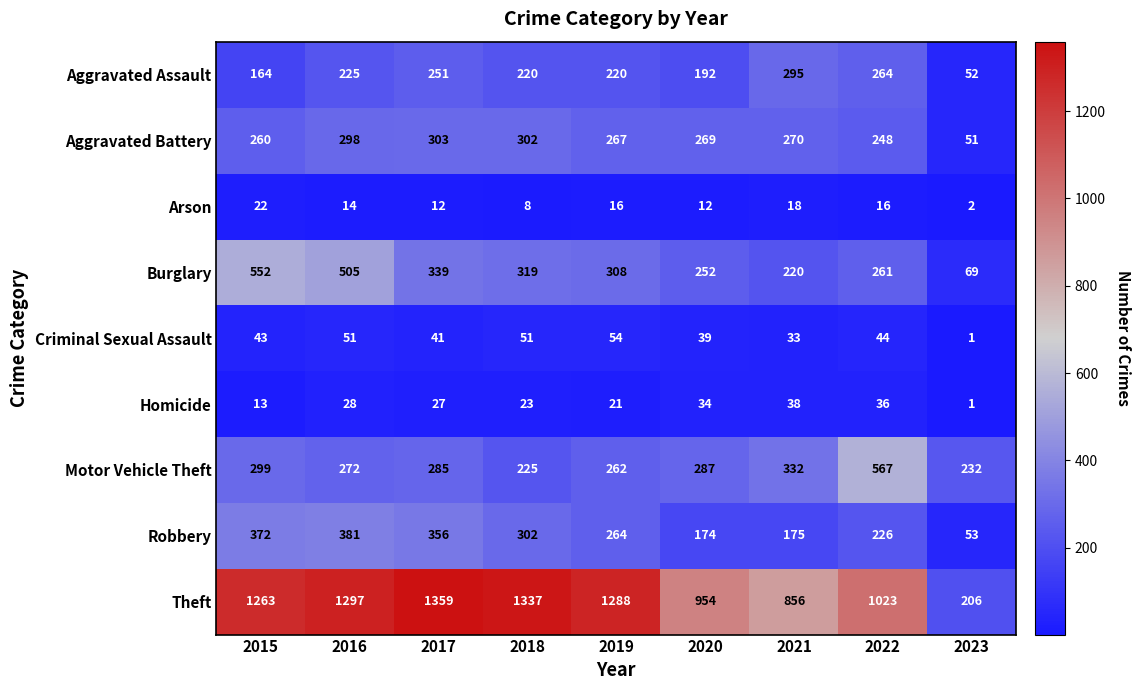

Between 2018 and 2022, which series saw the biggest shift?

Motor Vehicle Theft